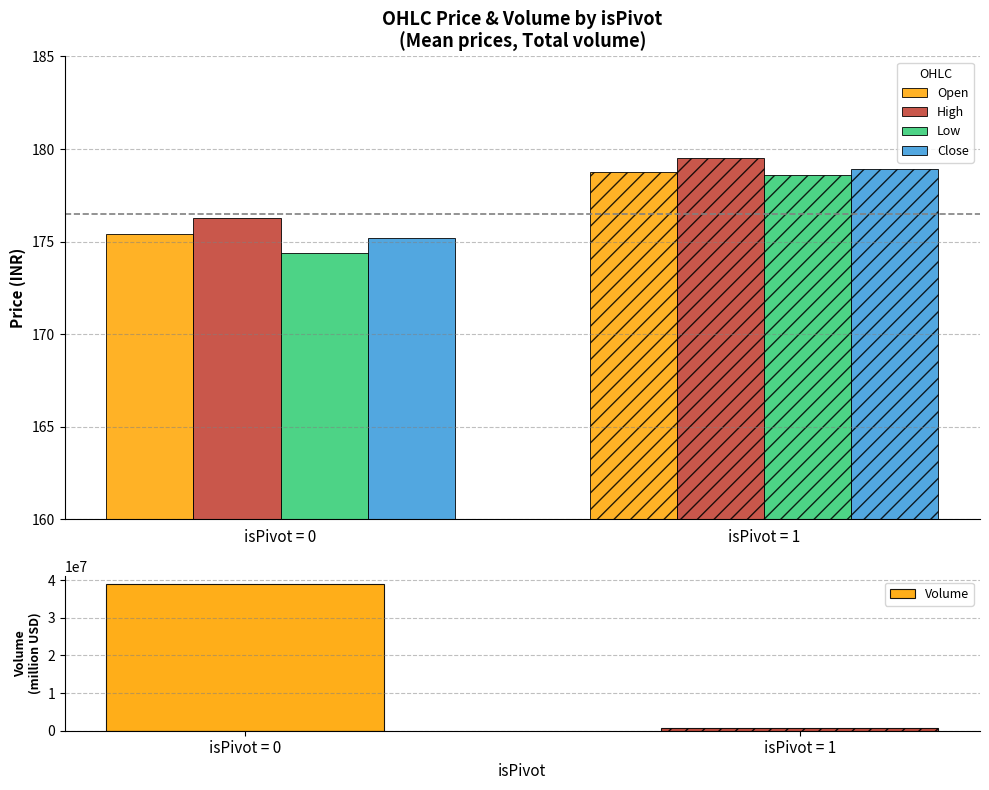

What is the difference between the highest and lowest values at isPivot = 0?

39034093.6